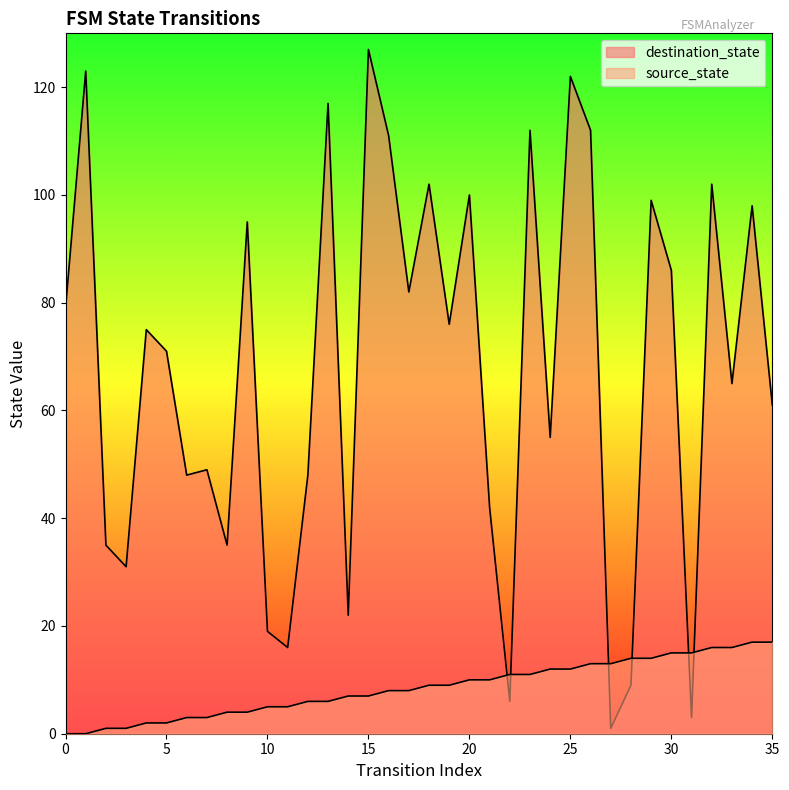

True or false: source_state has a value of 1 at 2.

True